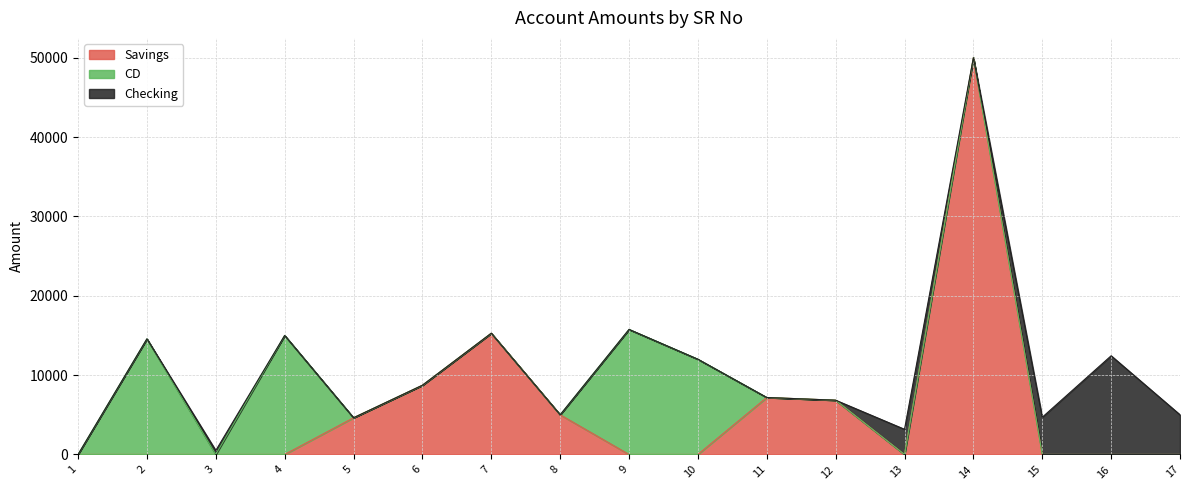

How many intersections are there between Checking and Savings?

3